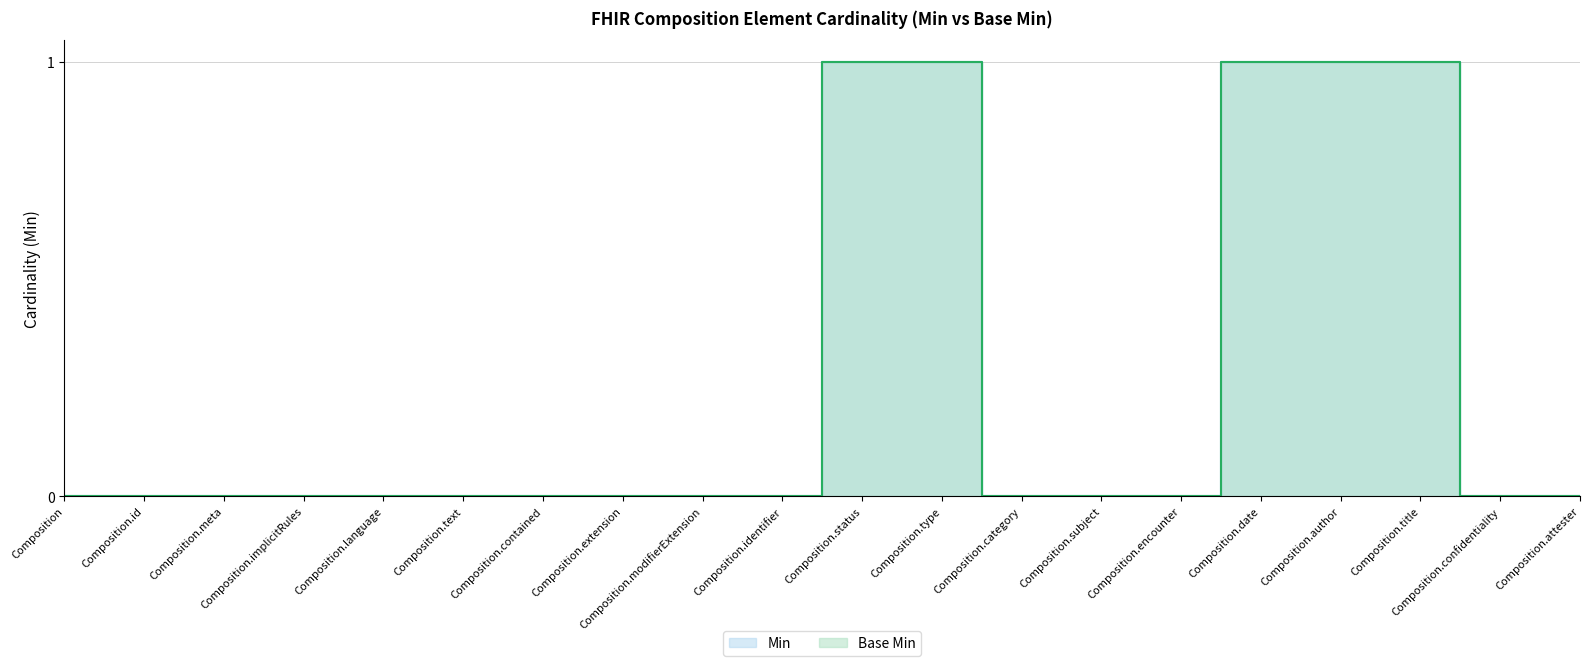

What is the value of the Min point at the 11th from the left?

1